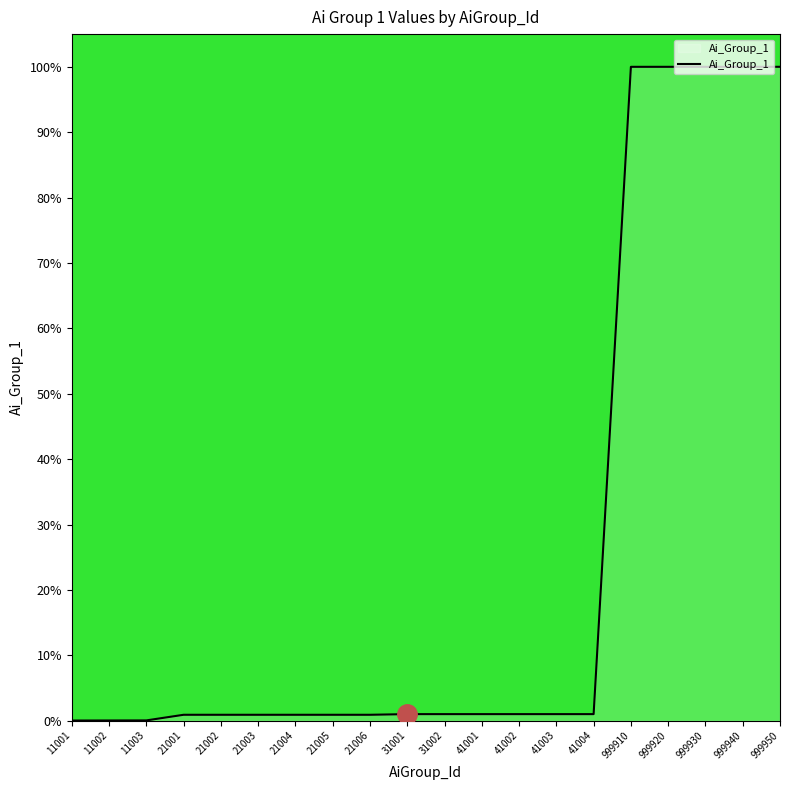

What is the maximum value shown in the chart?

100.0